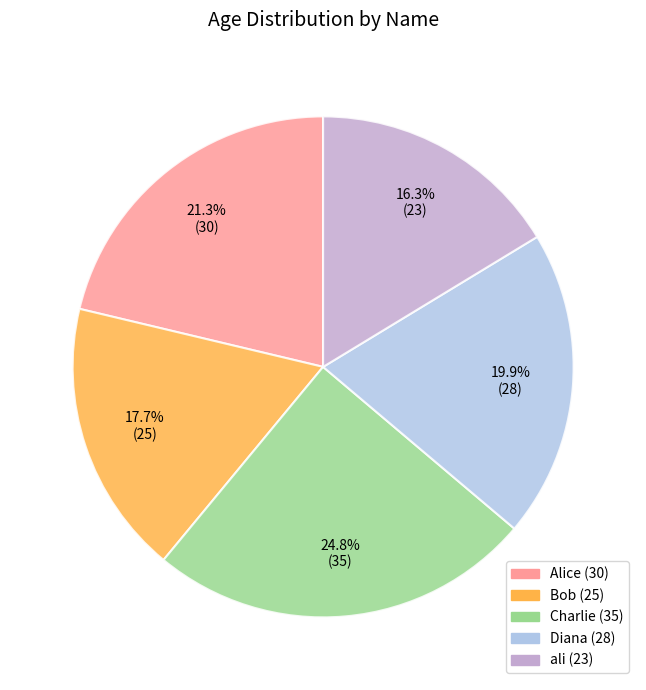

What percentage is NOT represented by Charlie?

75.2%